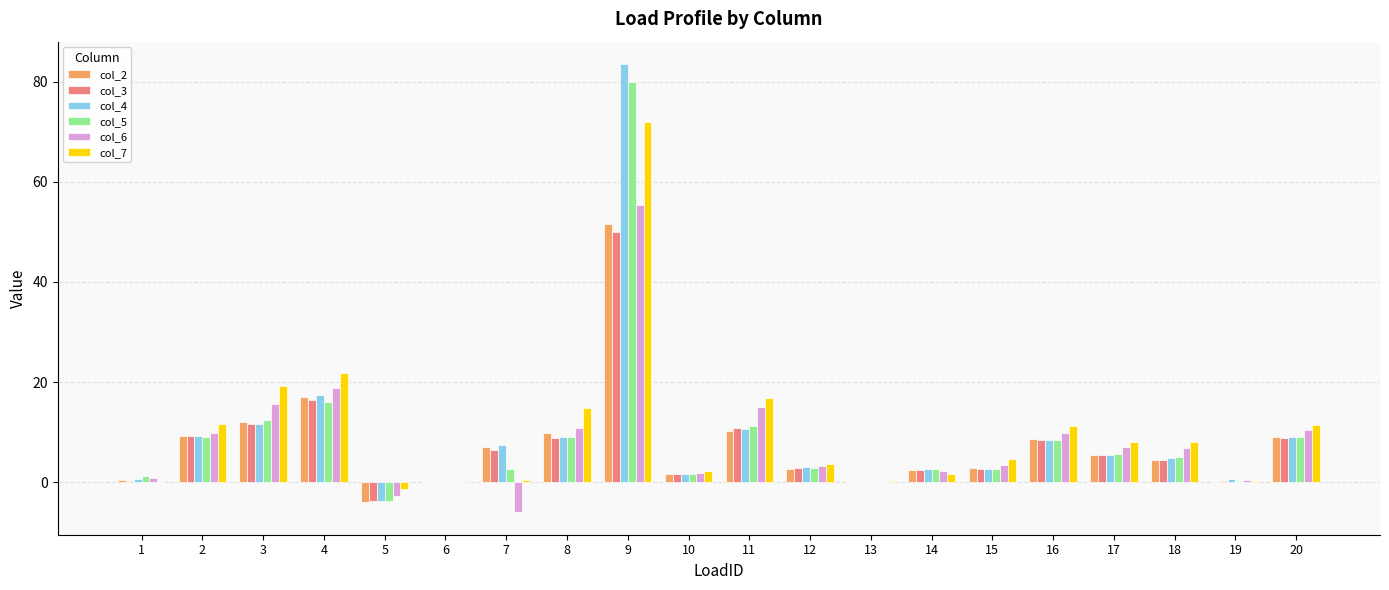

Count the number of data series in this chart.

6